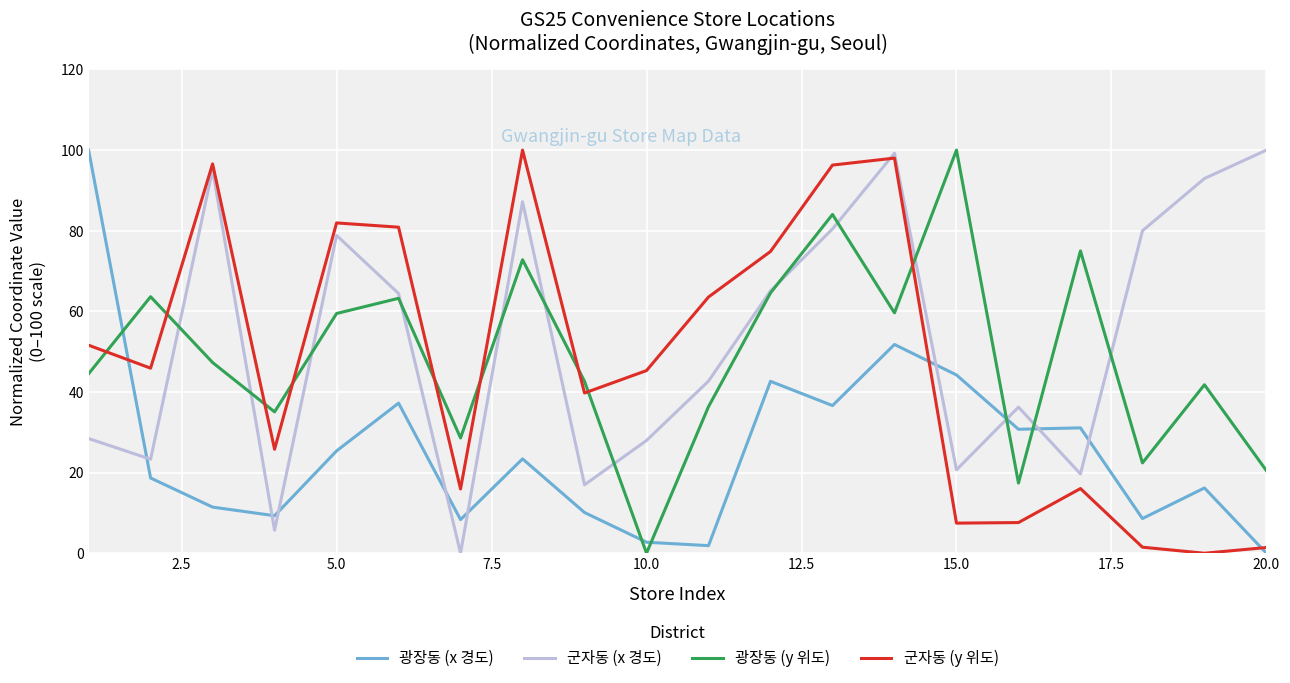

Which series has the largest total across all categories?

군자동 (x 경도)